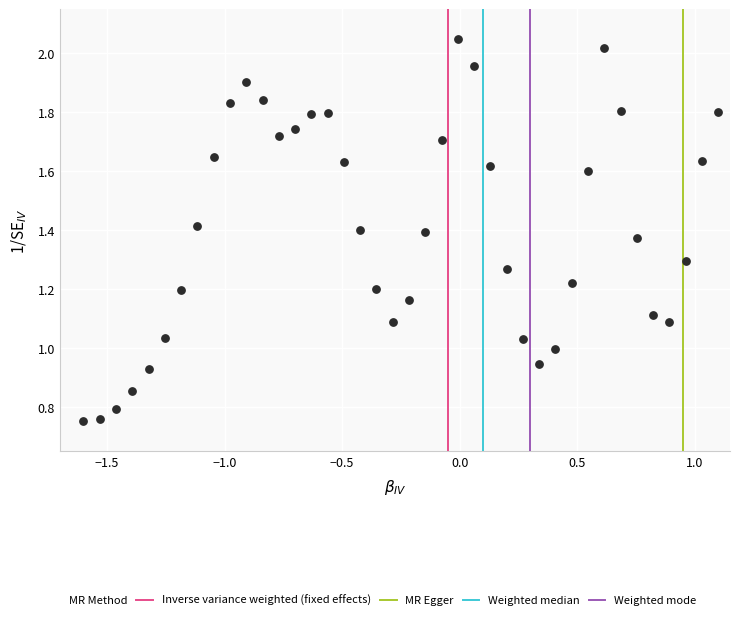

What is the range of X values (max minus min)?

2.7